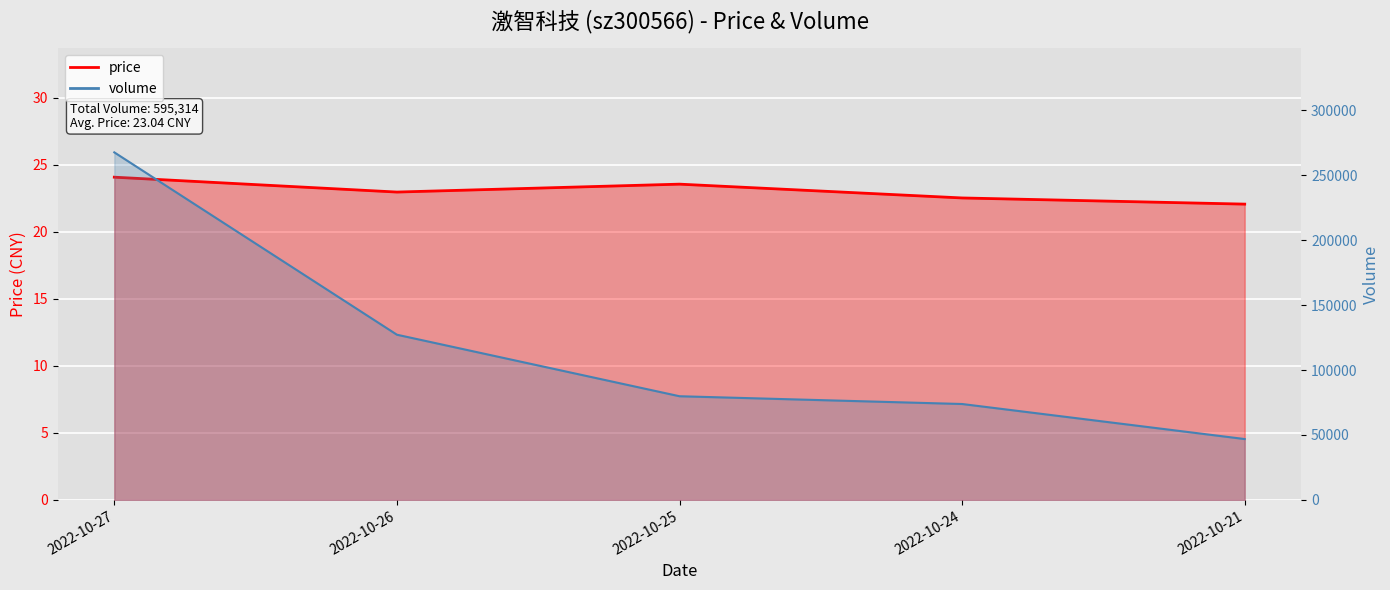

How many values in the volume series exceed 79805?

2